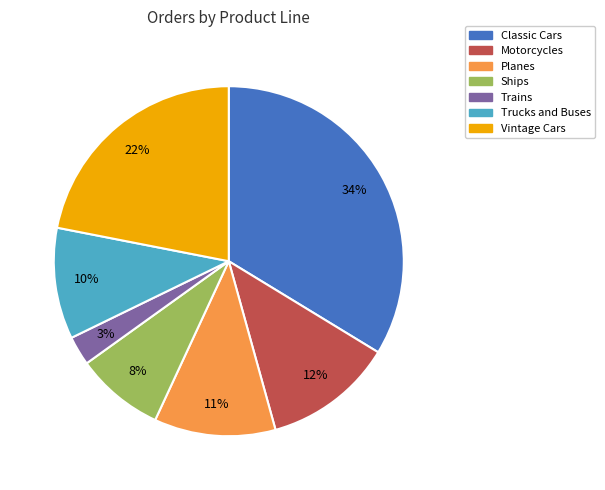

Between Planes and Vintage Cars, which is larger?

Vintage Cars